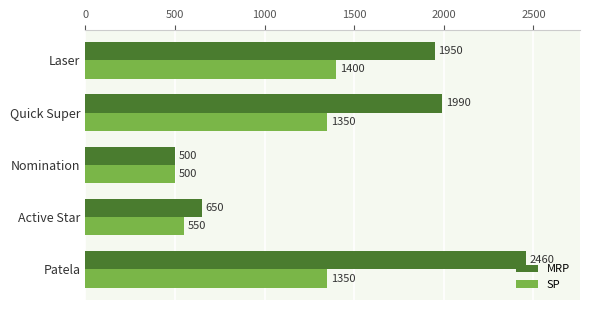

List the series in order of their peak value, highest first.

MRP, SP